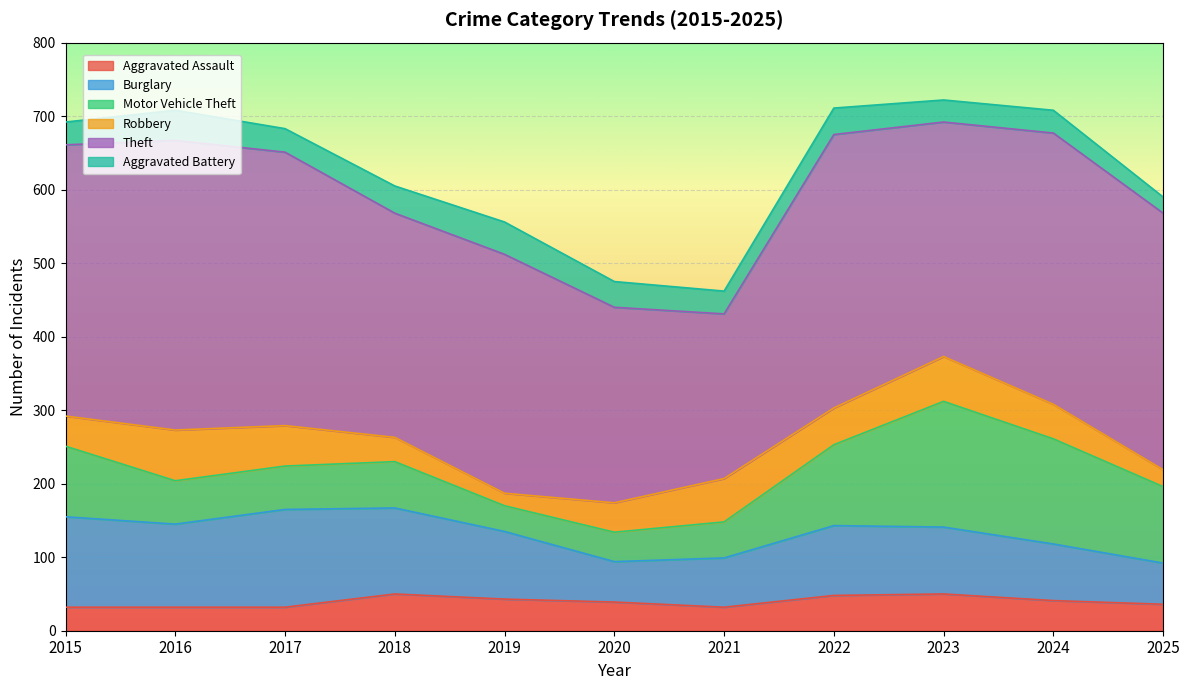

Reading right to left, extract all data points from this chart.

Aggravated Assault: 2025=36	2024=41	2023=50	2022=48	2021=32	2020=39	2019=43	2018=50	2017=32	2016=32	2015=32
Burglary: 2025=56	2024=77	2023=91	2022=95	2021=67	2020=55	2019=92	2018=117	2017=133	2016=113	2015=123
Motor Vehicle Theft: 2025=104	2024=143	2023=171	2022=110	2021=49	2020=40	2019=35	2018=63	2017=59	2016=59	2015=96
Robbery: 2025=23	2024=47	2023=61	2022=50	2021=59	2020=40	2019=17	2018=33	2017=55	2016=69	2015=41
Theft: 2025=349	2024=369	2023=319	2022=372	2021=224	2020=266	2019=325	2018=305	2017=372	2016=394	2015=369
Aggravated Battery: 2025=22	2024=31	2023=30	2022=36	2021=31	2020=35	2019=44	2018=37	2017=32	2016=41	2015=31